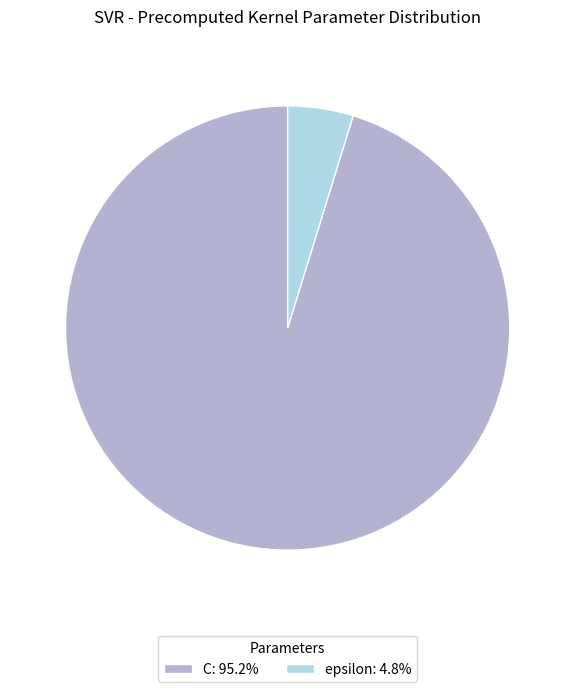

What is the ratio of the value at C: 95.2% to the value at epsilon: 4.8%?

20.0